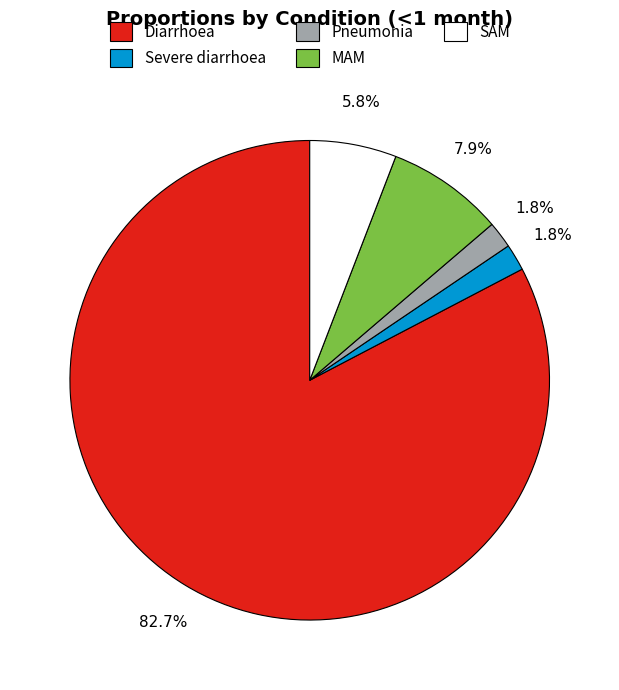

Which category has the biggest portion of the pie?

Diarrhoea